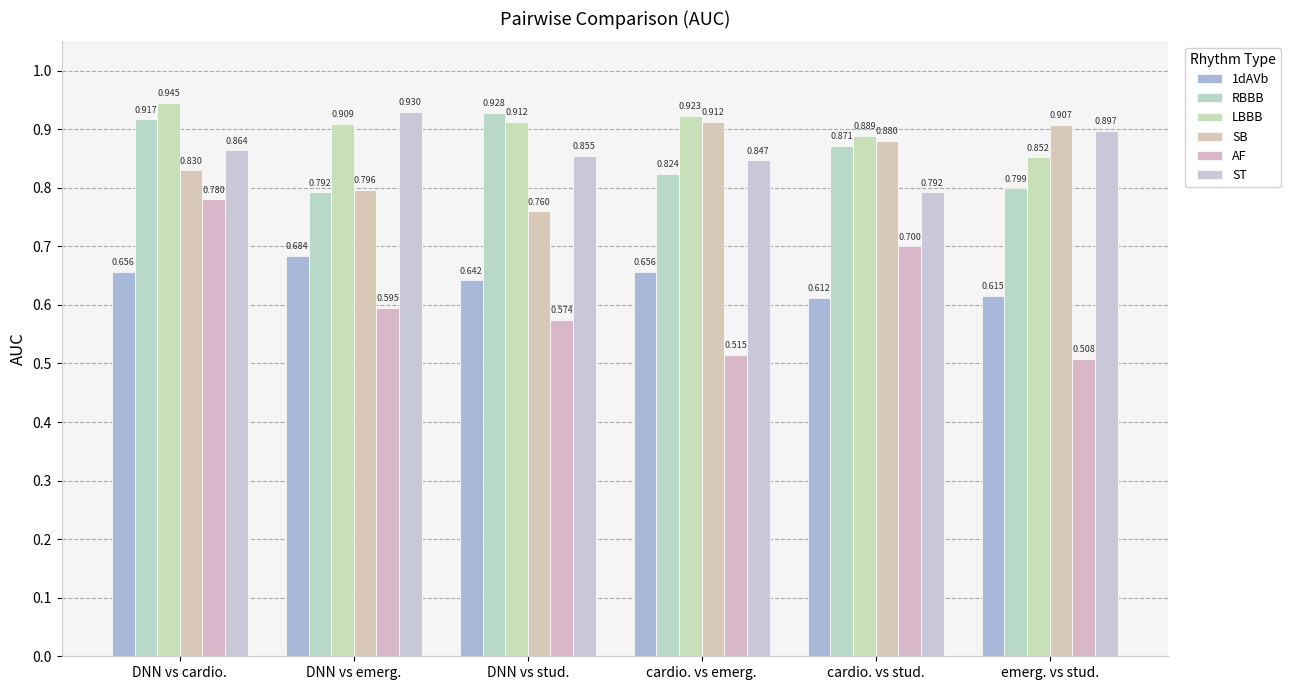

The value of SB at DNN vs stud. is 0.8. True or false?

True